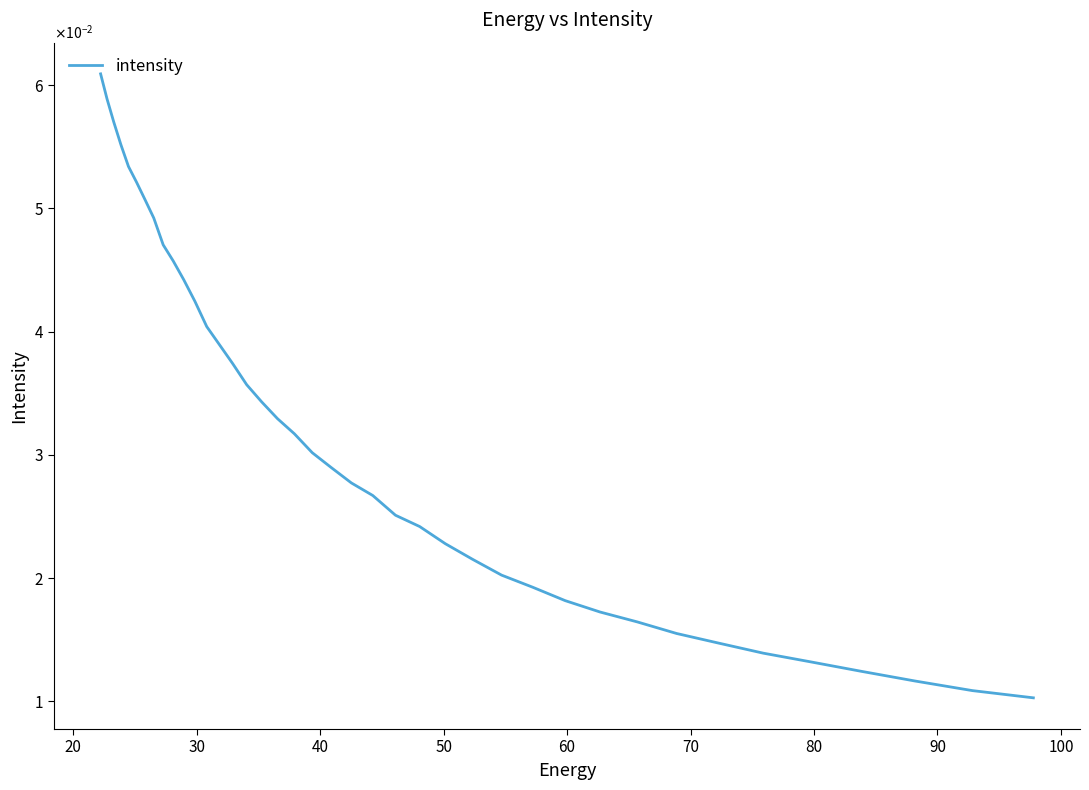

True or false: the data shows 0.1 at 37.

False